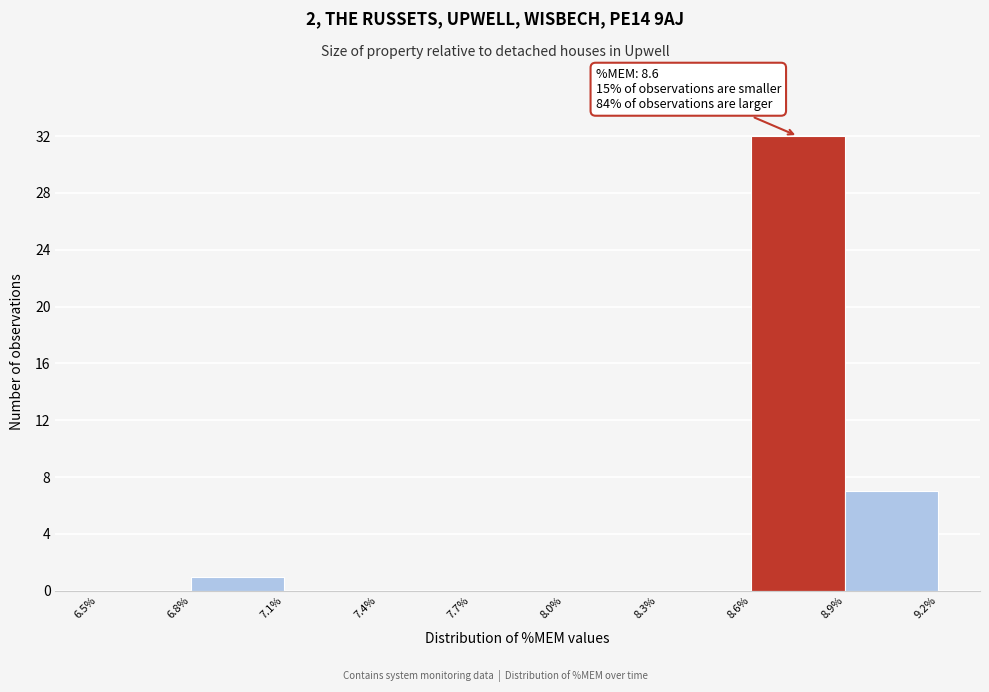

Over which range of the x-axis is the bar tallest?

8.6% to 8.9%